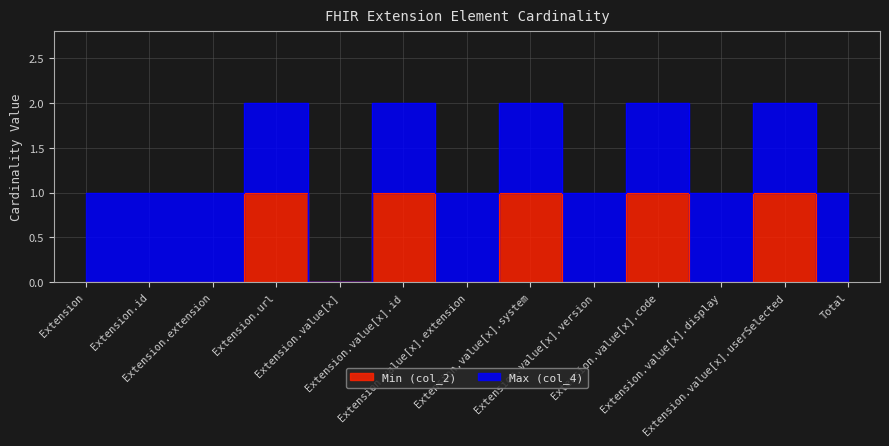

What is the label of the 12th point from the left?

Extension.value[x].userSelected